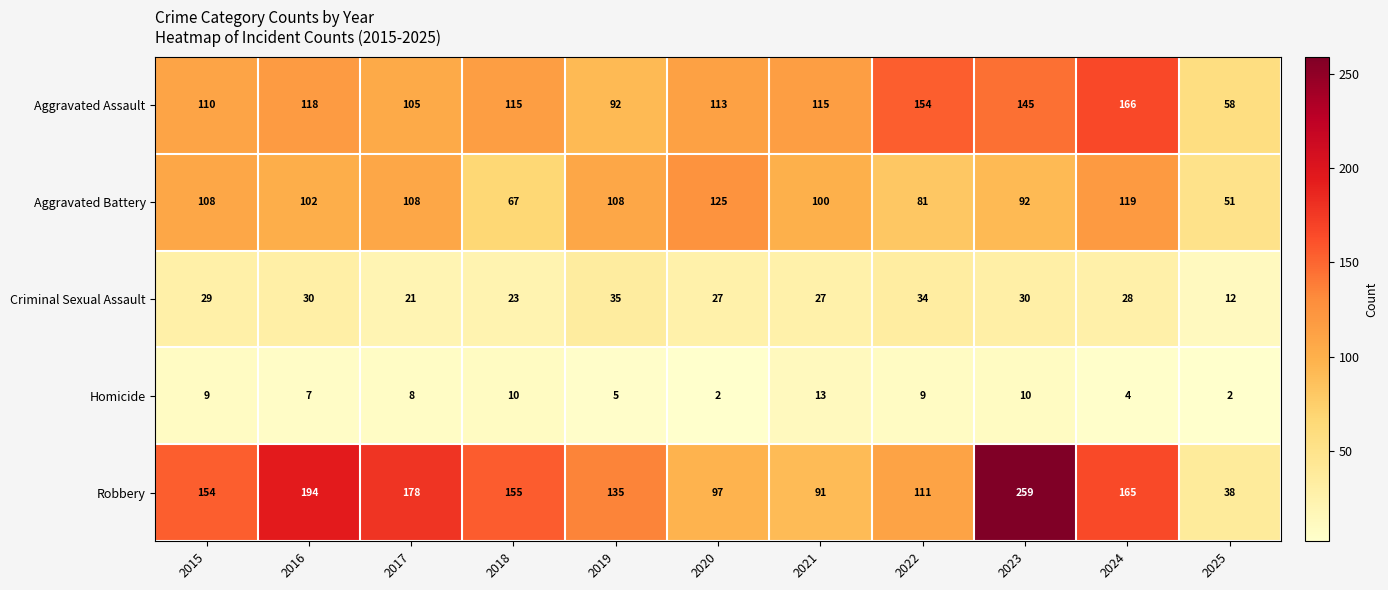

Rank the series at 2025 from highest to lowest value.

Aggravated Assault, Aggravated Battery, Robbery, Criminal Sexual Assault, Homicide